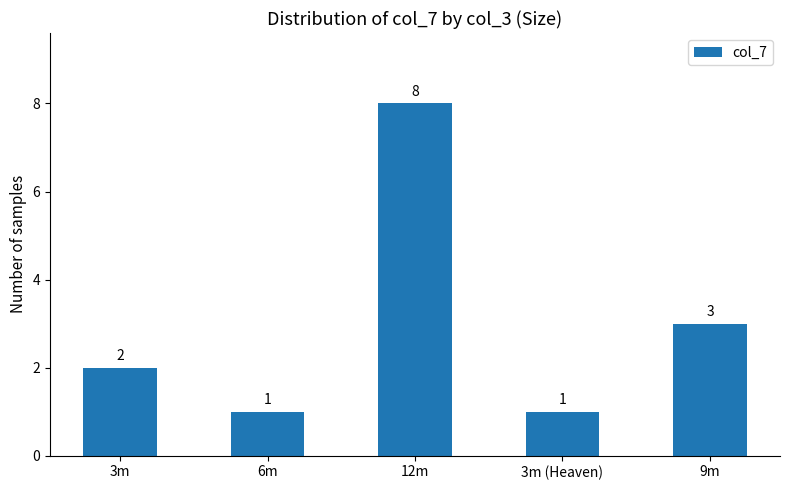

True or false: the data shows 1 at 6m.

True